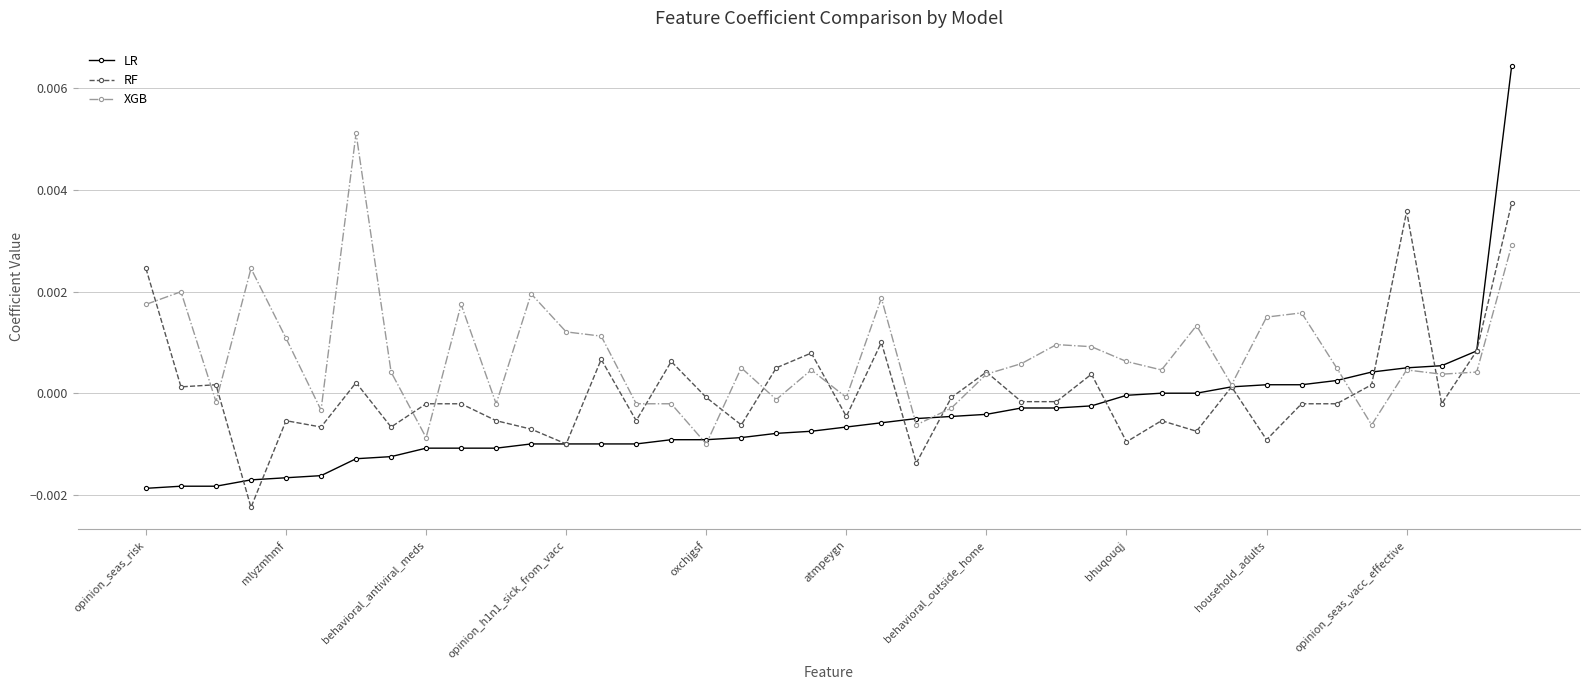

Which series has the largest range (max minus min)?

LR